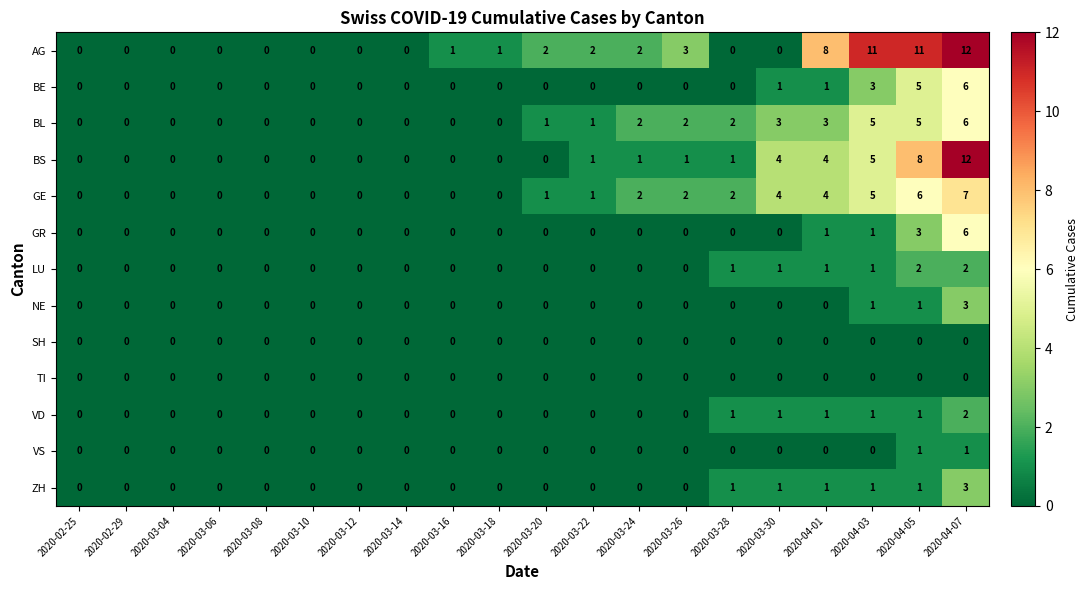

What is the difference between the BE values at 2020-03-12 and 2020-04-07?

6